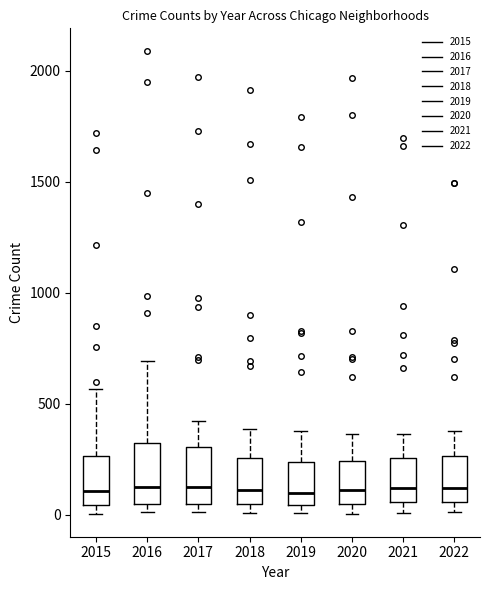

Reading left to right, transcribe this box plot: for each box, give where its median line is, the range the box spans, and where its two whiskers end, as read against the y-axis. The values are not printed on the chart, so give them approximately, as read against the axis.

2015: median 100, box 50 to 250, whiskers 0 to 550
2016: median 150, box 50 to 300, whiskers 0 to 700
2017: median 100, box 50 to 300, whiskers 0 to 400
2018: median 100, box 50 to 250, whiskers 0 to 400
2019: median 100, box 50 to 250, whiskers 0 to 400
2020: median 100, box 50 to 250, whiskers 0 to 350
2021: median 100, box 50 to 250, whiskers 0 to 350
2022: median 100, box 50 to 250, whiskers 0 to 400